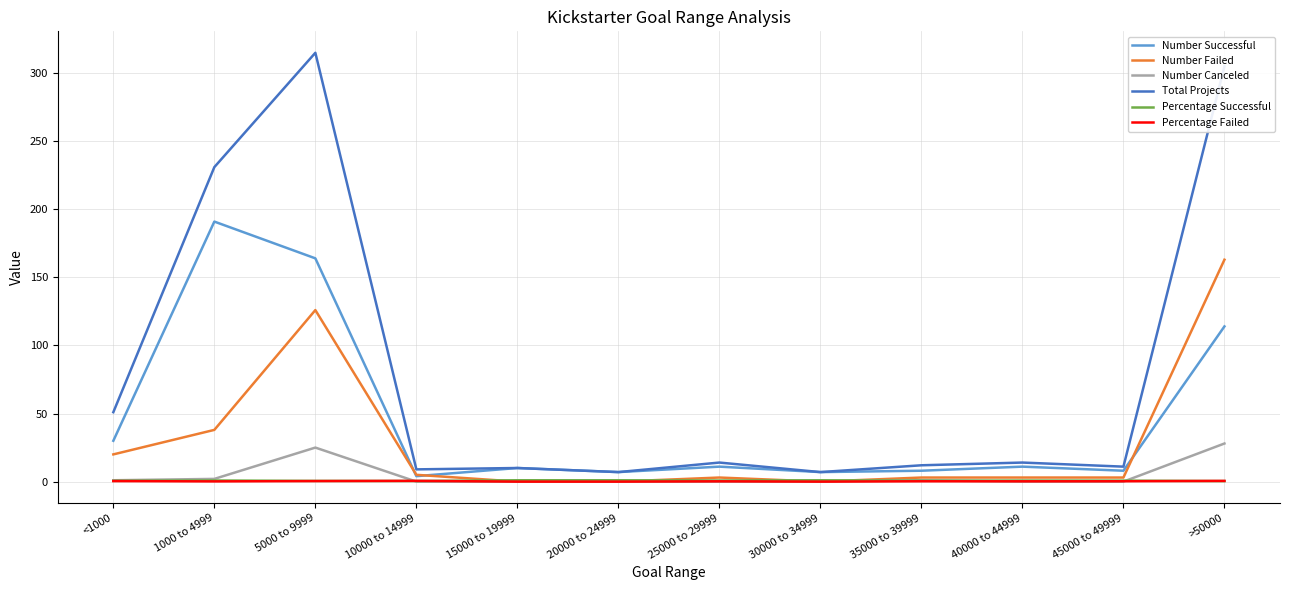

At which category does the chart reach its peak across all series?

5000 to 9999